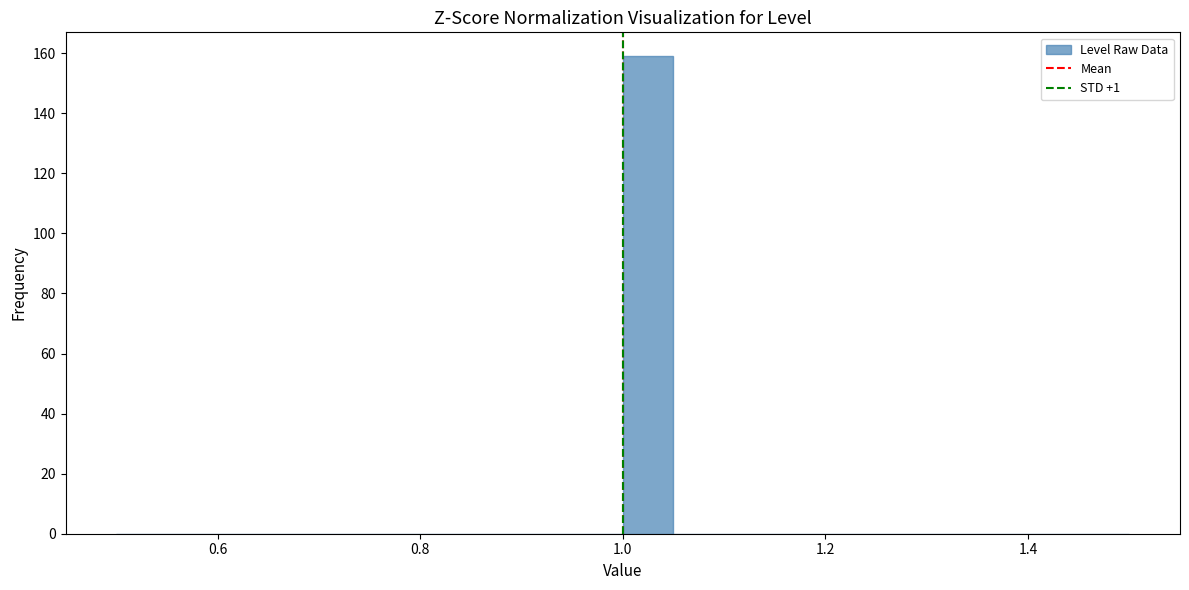

Read against the x-axis, roughly where is the centre of the tallest bar?

1.02